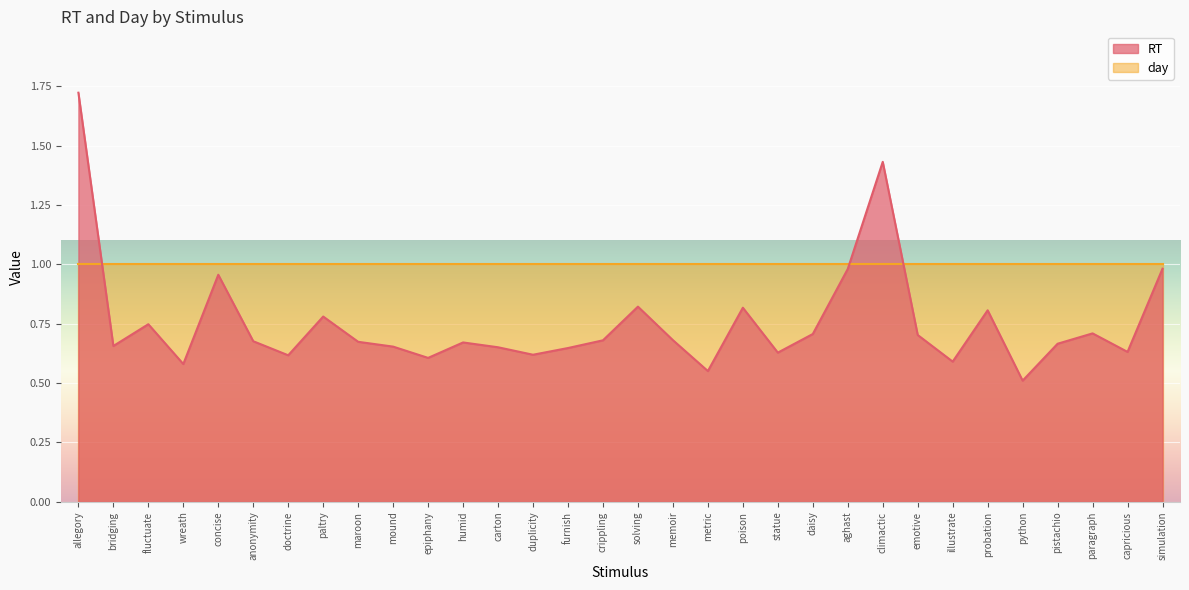

How many points are lower than both their immediate neighbors (excluding endpoints)?

10